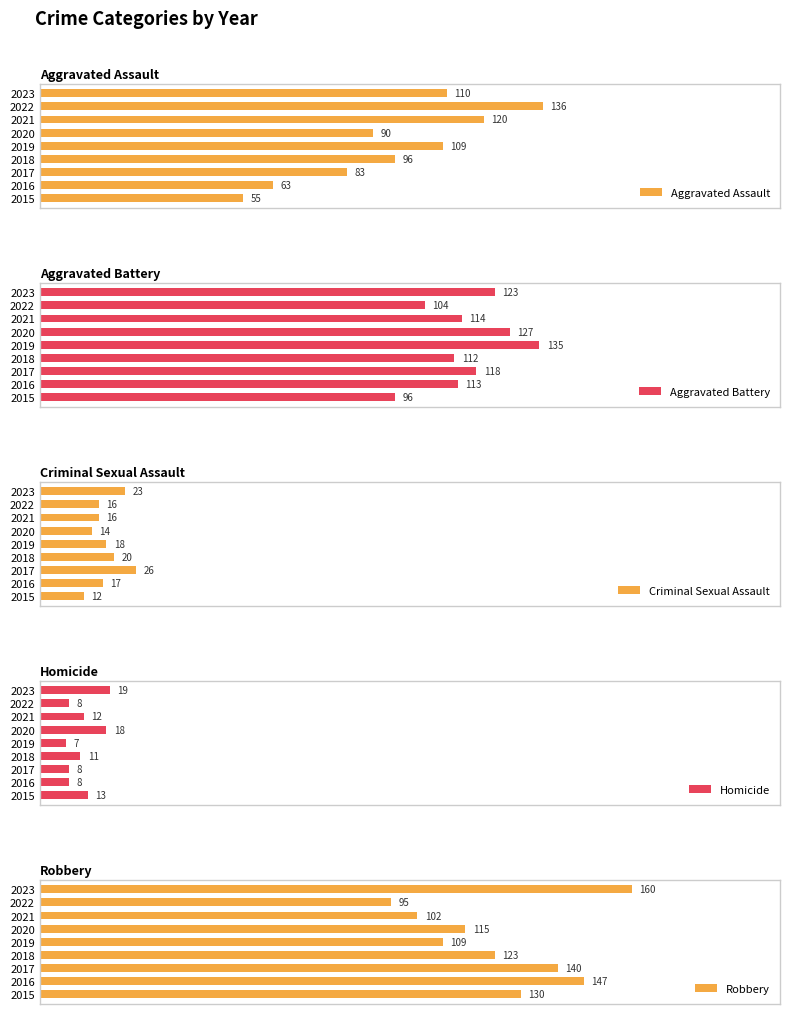

List the labels in order of Aggravated Battery value, smallest first.

2015, 2022, 2018, 2016, 2021, 2017, 2023, 2020, 2019